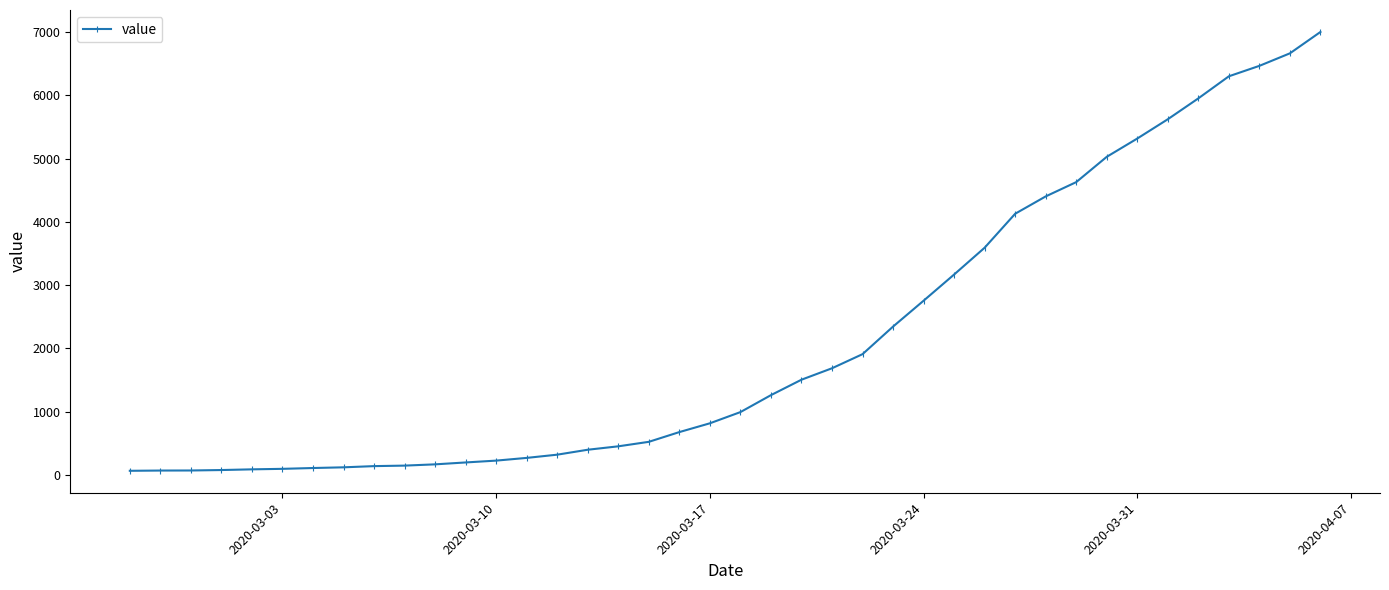

What is the difference between the maximum and minimum values?

6938